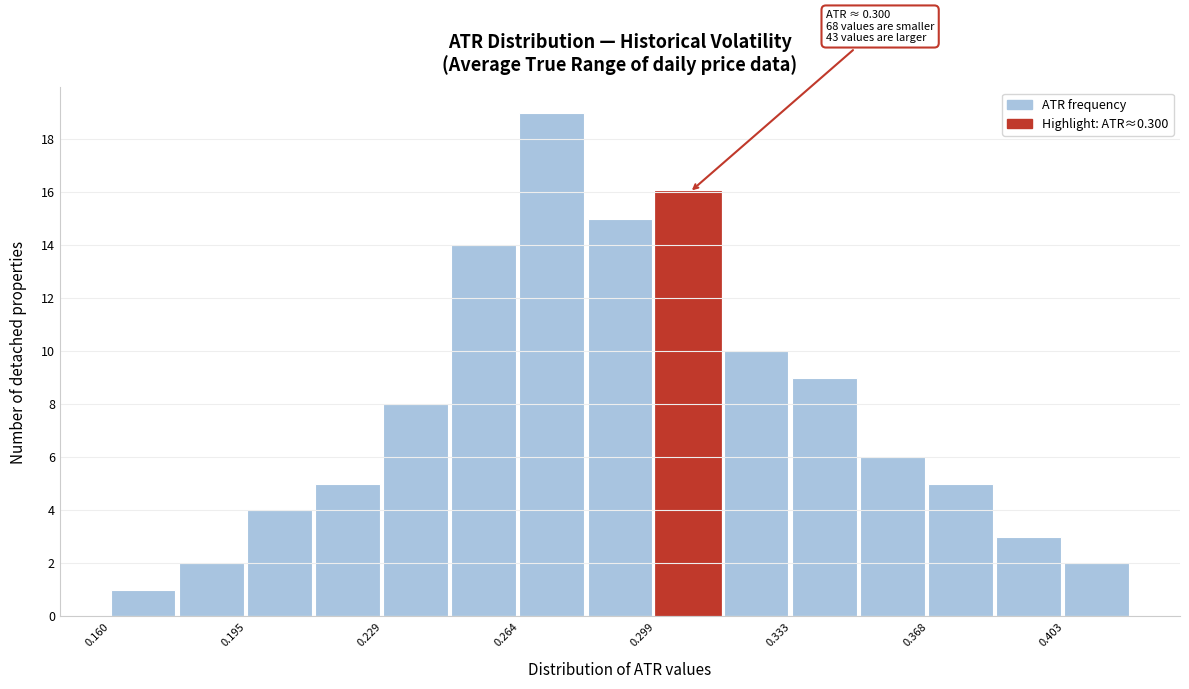

Around what value on the x-axis is the tallest bar? Give the approximate position of its centre, as read against the axis.

0.270